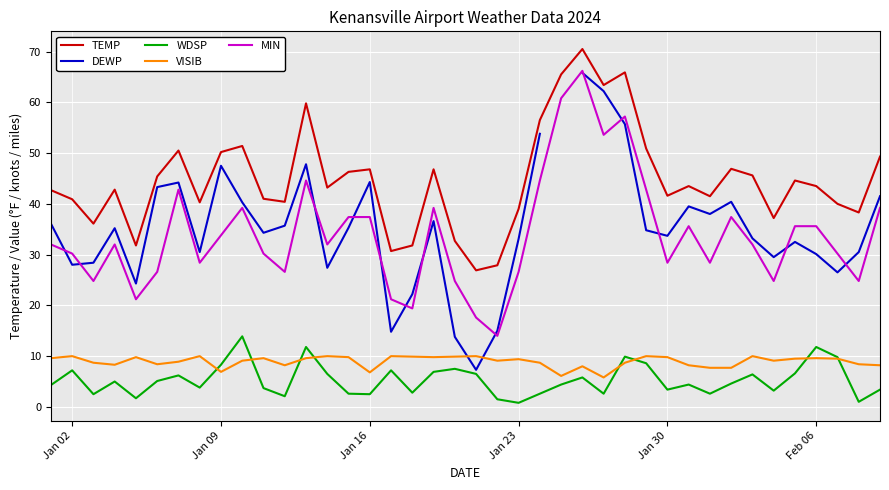

The value of VISIB at Jan 16 is 6.8. True or false?

True